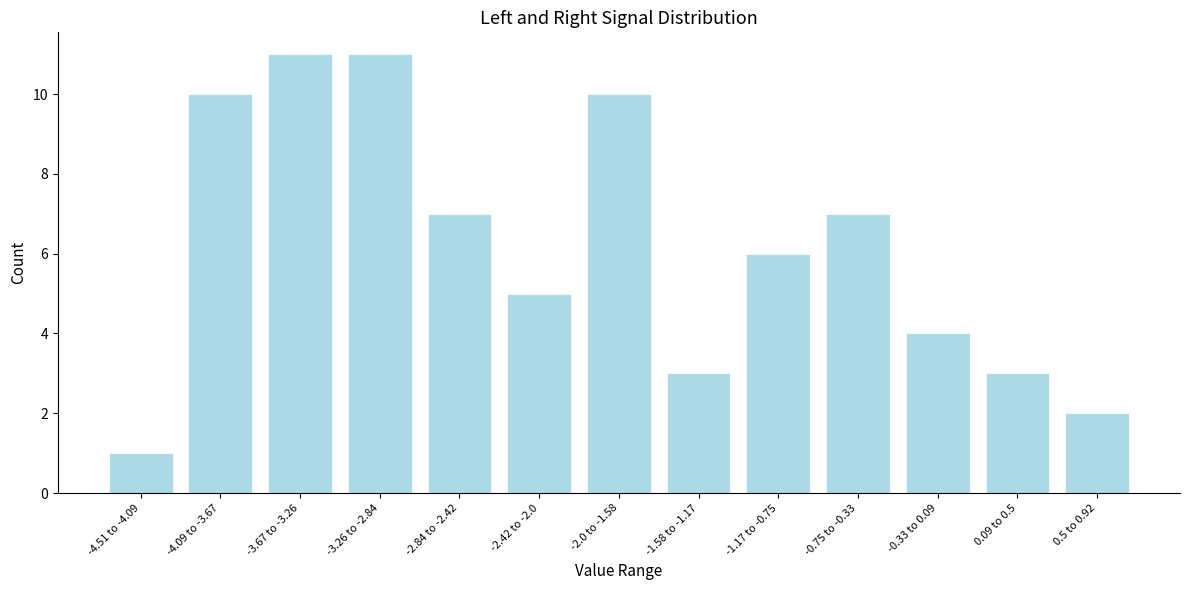

Reading left to right, what are all the values shown in this chart?

-4.51 to -4.09=1	-4.09 to -3.67=10	-3.67 to -3.26=11	-3.26 to -2.84=11	-2.84 to -2.42=7	-2.42 to -2.0=5	-2.0 to -1.58=10	-1.58 to -1.17=3	-1.17 to -0.75=6	-0.75 to -0.33=7	-0.33 to 0.09=4	0.09 to 0.5=3	0.5 to 0.92=2